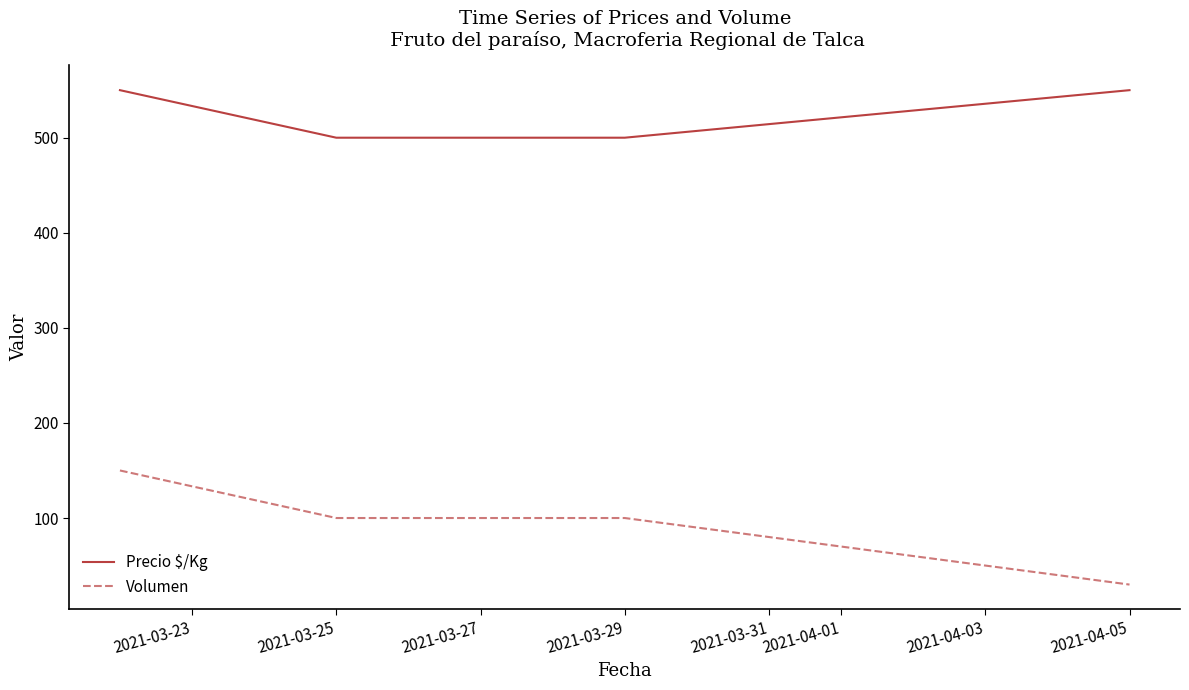

Reading left to right, transcribe all the data shown in this chart.

Precio $/Kg: 550	500	500	550
Volumen: 150	100	100	30